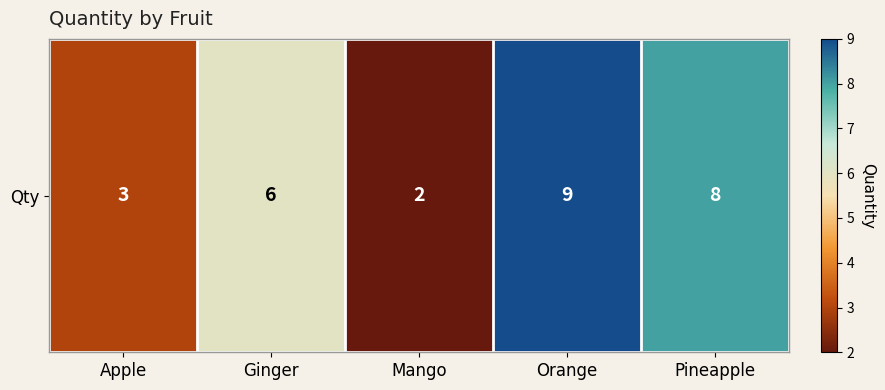

Which category has the highest value across all series?

Orange